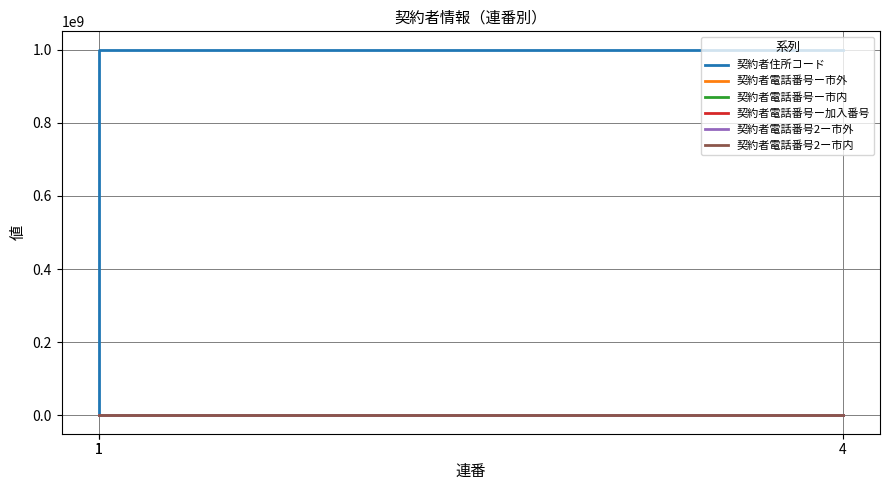

List the labels in order of 契約者電話番号ー市内 value, smallest first.

1, 4, 1